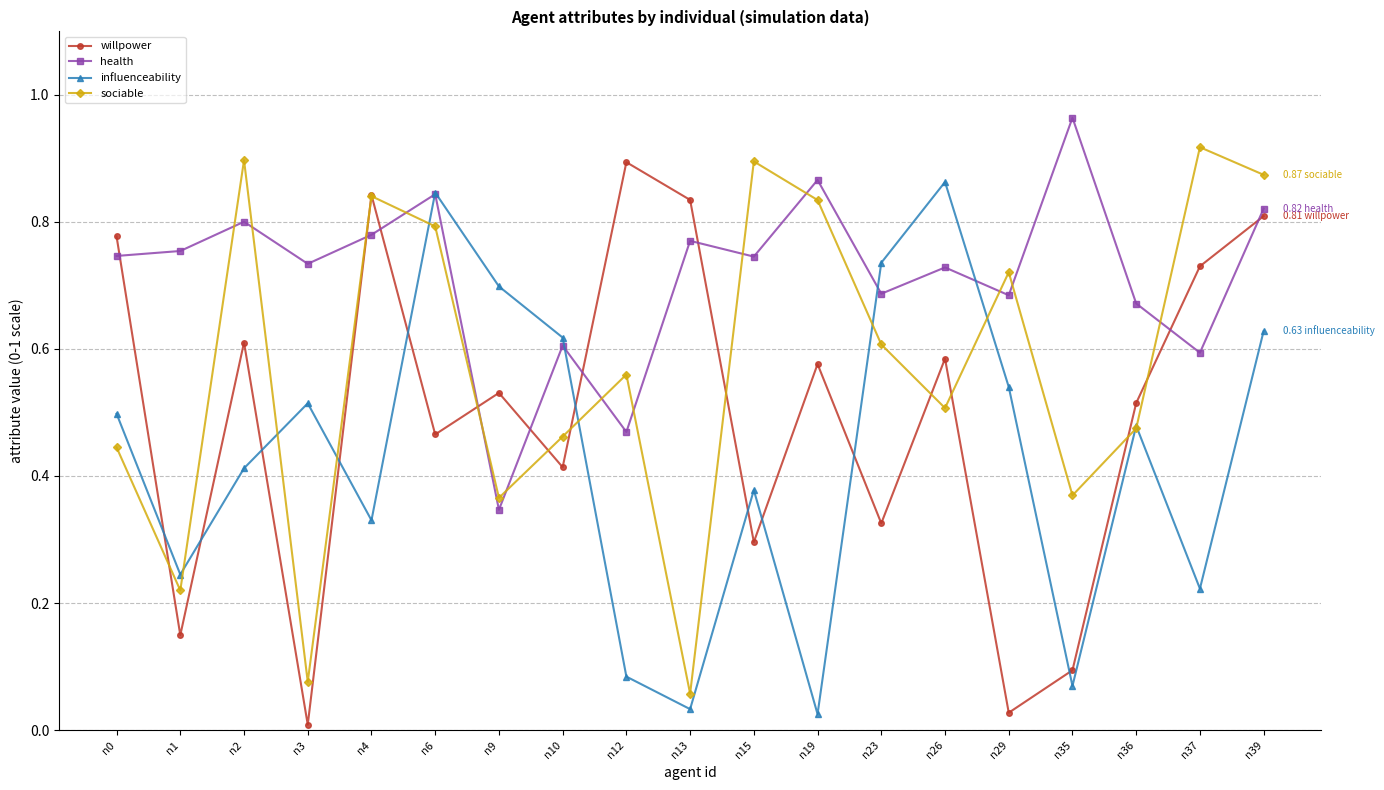

How many interior local peaks does the sociable series have?

6